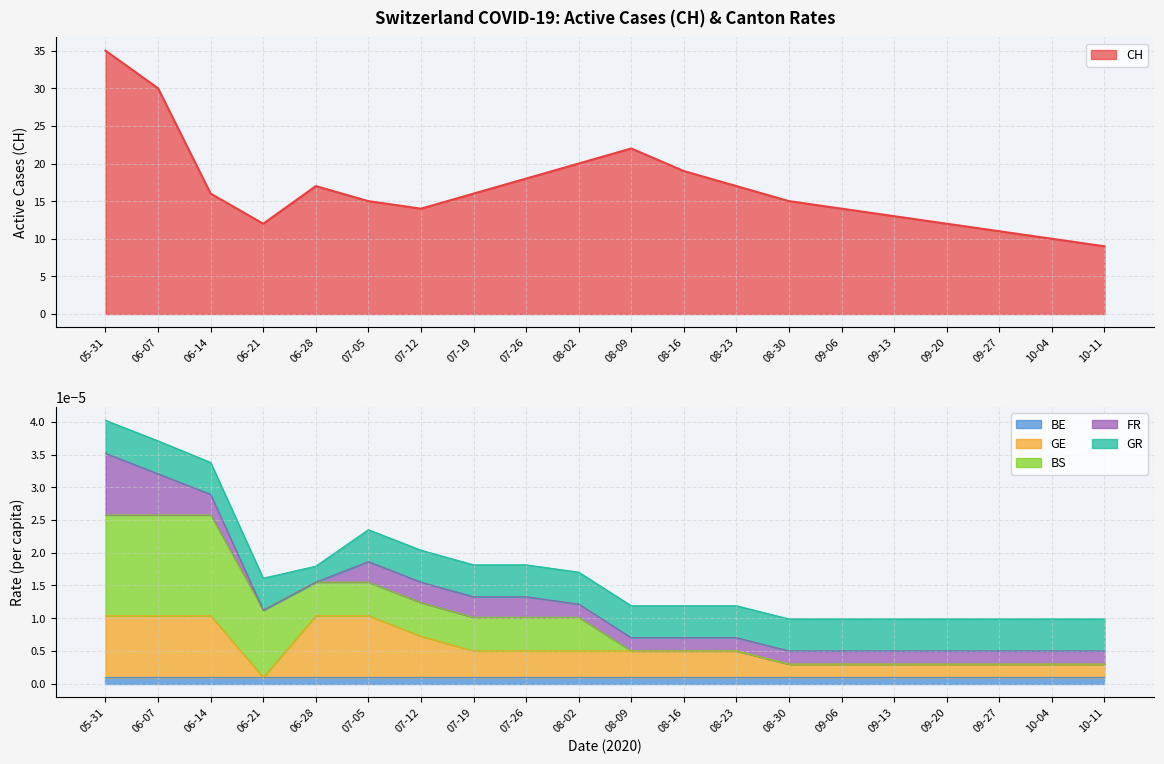

Rank the series at 2020-06-28 from highest to lowest value.

CH, GE_pc, BS_pc, GR_pc, BE_pc, FR_pc